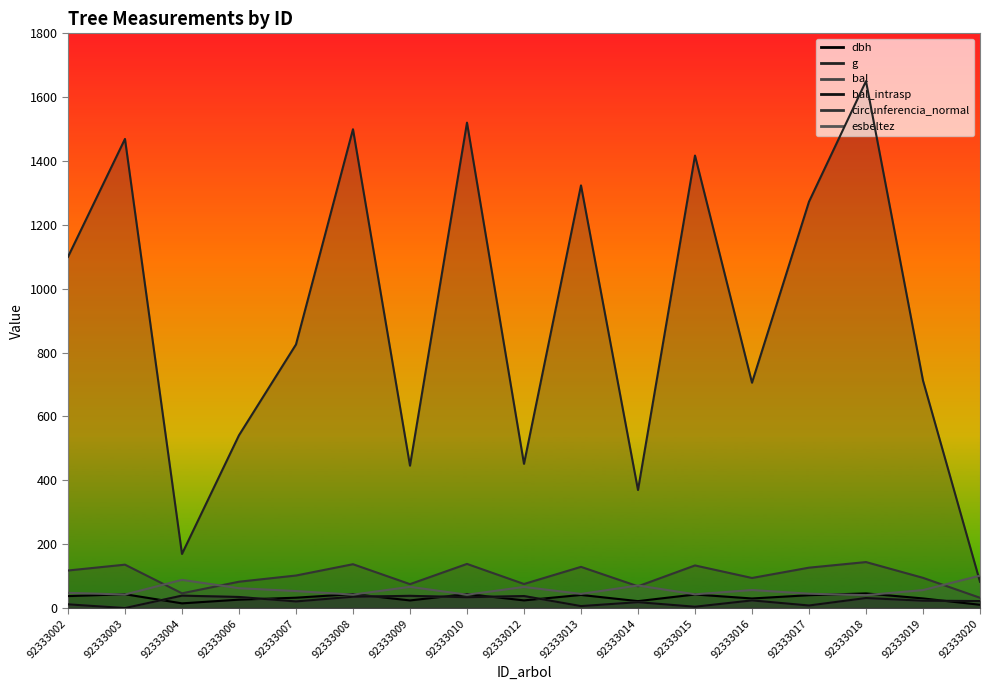

At which label does bal reach its minimum?

92333003